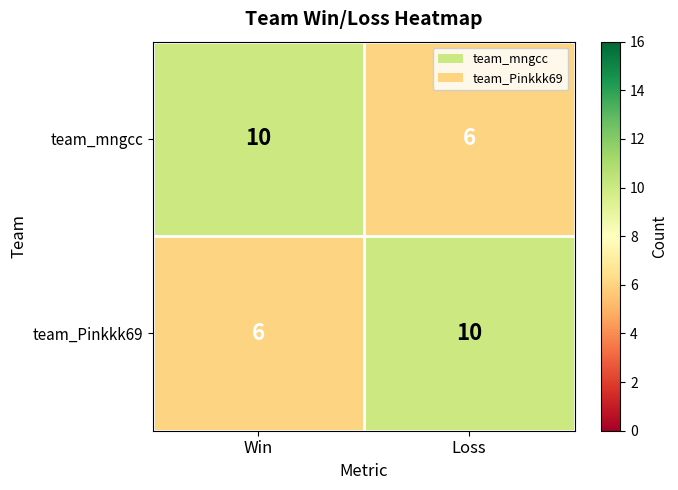

What is the approximate value of team_mngcc at Win?

10